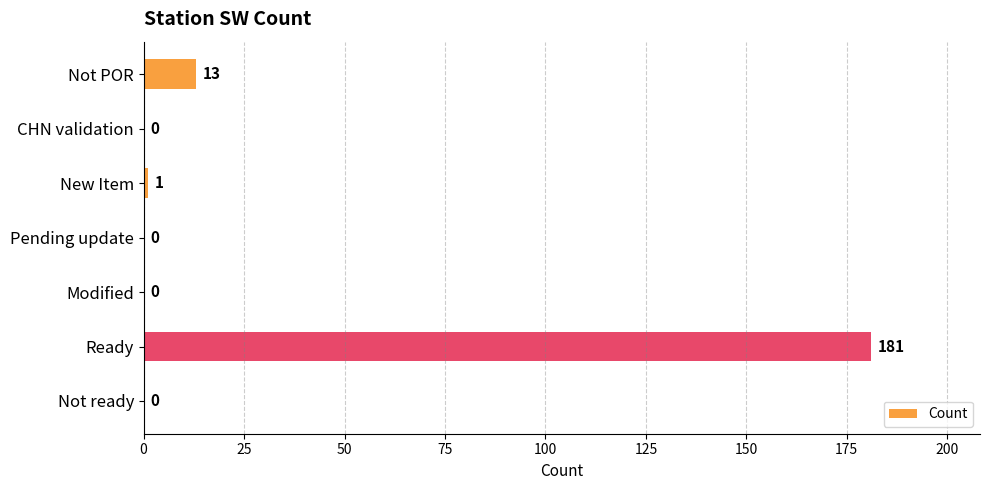

Between Not ready and Not POR, which is larger?

Not POR